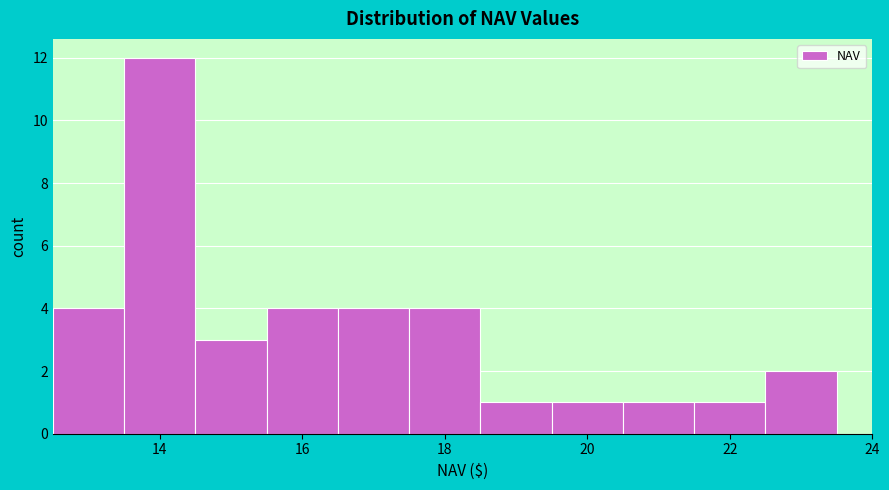

Reading left to right, list every bar in this chart as the range it spans on the x-axis followed by its height. Neither the bar edges nor the heights are printed on the chart, so give them approximately, as read against the axes.

12.5 to 13.5: 4
13.5 to 14.5: 12
14.5 to 15.5: 3
15.5 to 16.5: 4
16.5 to 17.5: 4
17.5 to 18.5: 4
18.5 to 19.5: 1
19.5 to 20.5: 1
20.5 to 21.5: 1
21.5 to 22.5: 1
22.5 to 23.5: 2